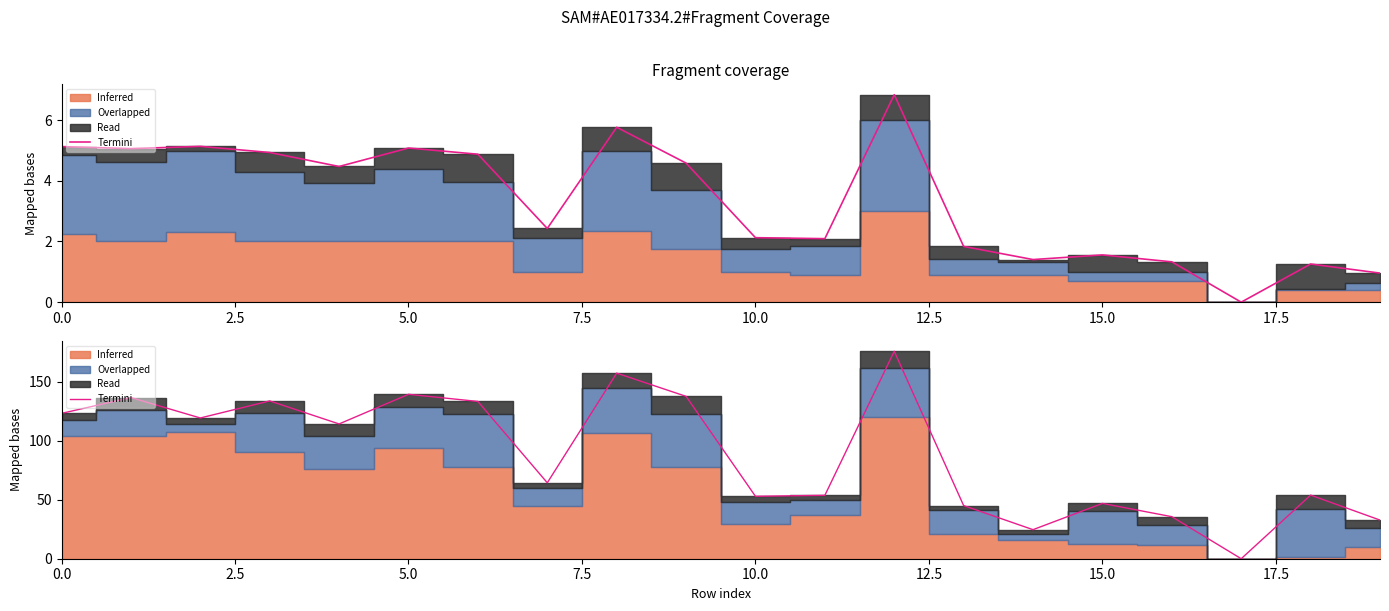

What is the greatest value displayed?

176.0